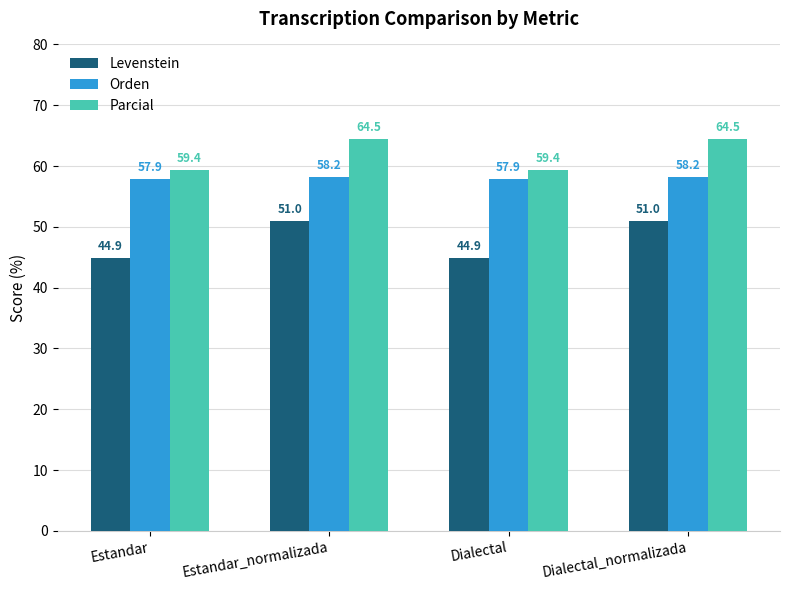

Which series has the widest spread of values?

Levenstein